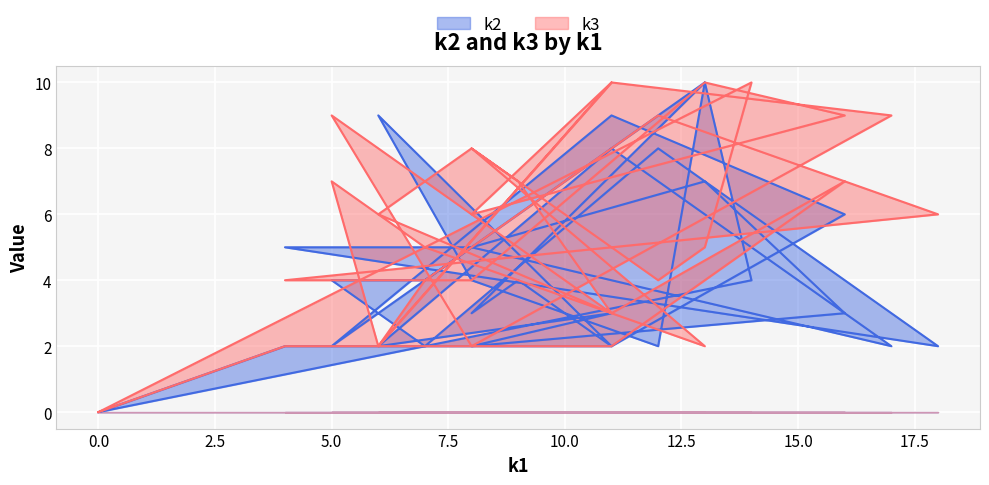

How many interior local valleys does the k2 series have?

9